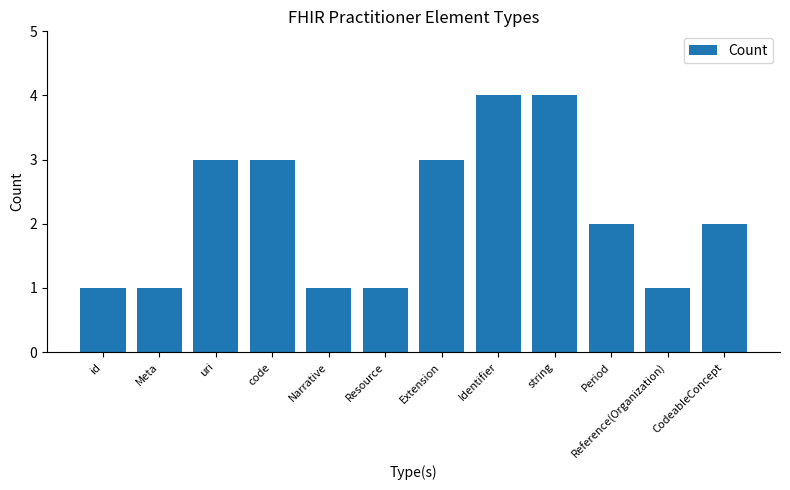

What is the sum of all values?

26